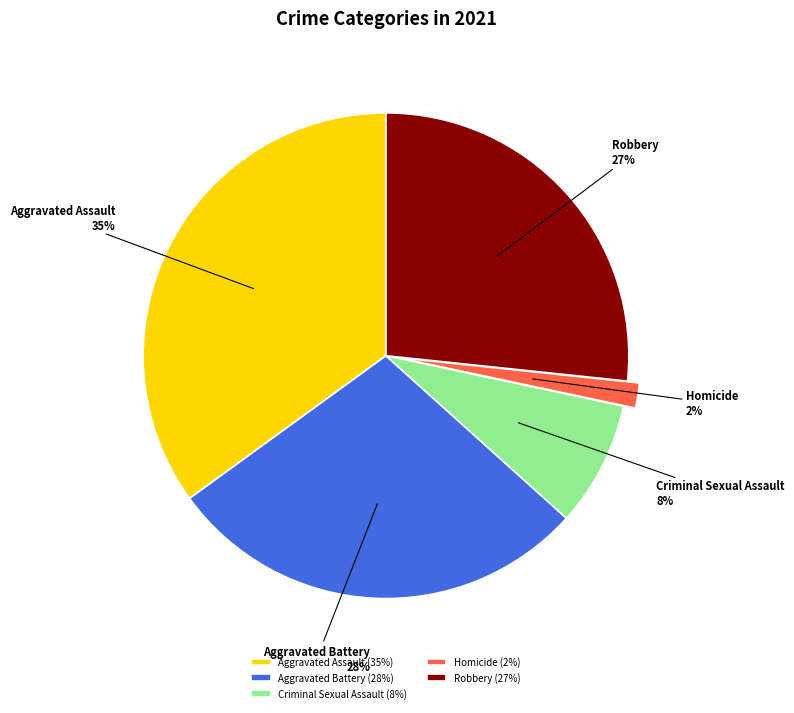

What percentage is the Criminal Sexual Assault slice, to the nearest percent?

8%